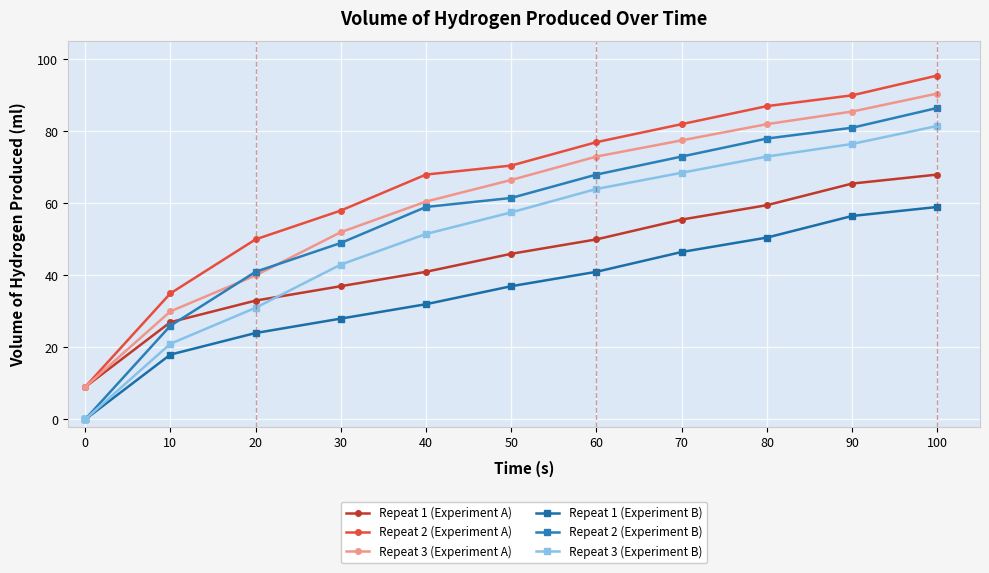

True or false: Repeat 3 (Experiment A) has more than 0 points higher than both neighbors.

False